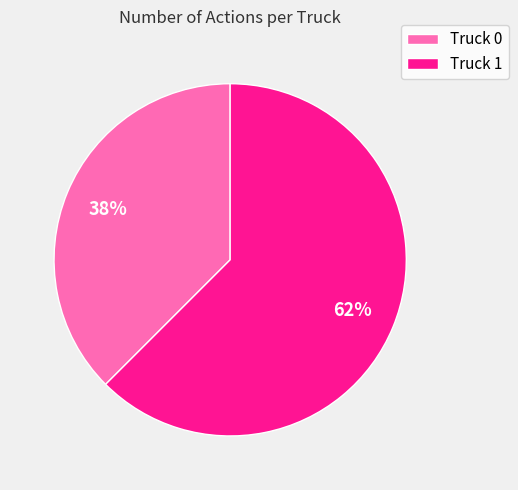

Do Truck 1 and Truck 0 together represent more than half of the pie?

Yes